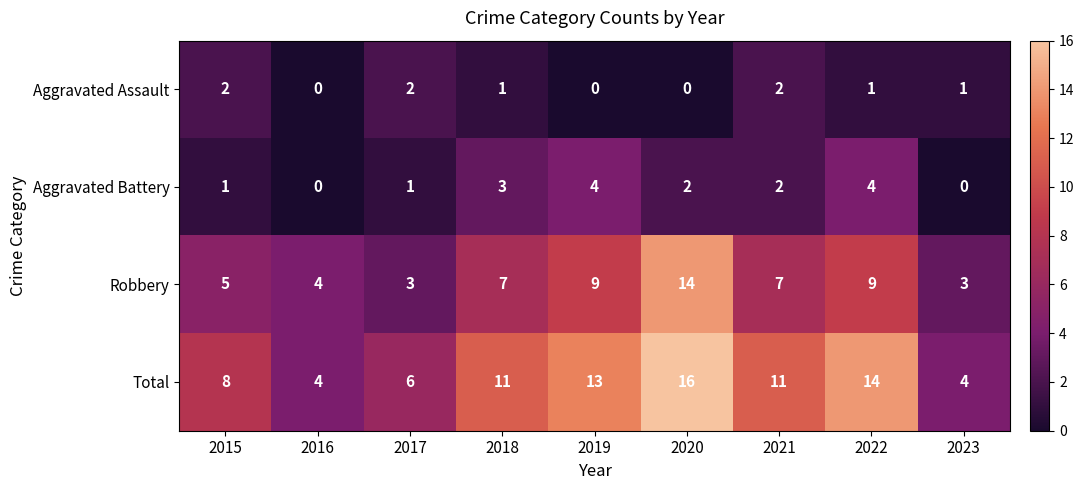

Which series changed the most between 2019 and 2023?

Total